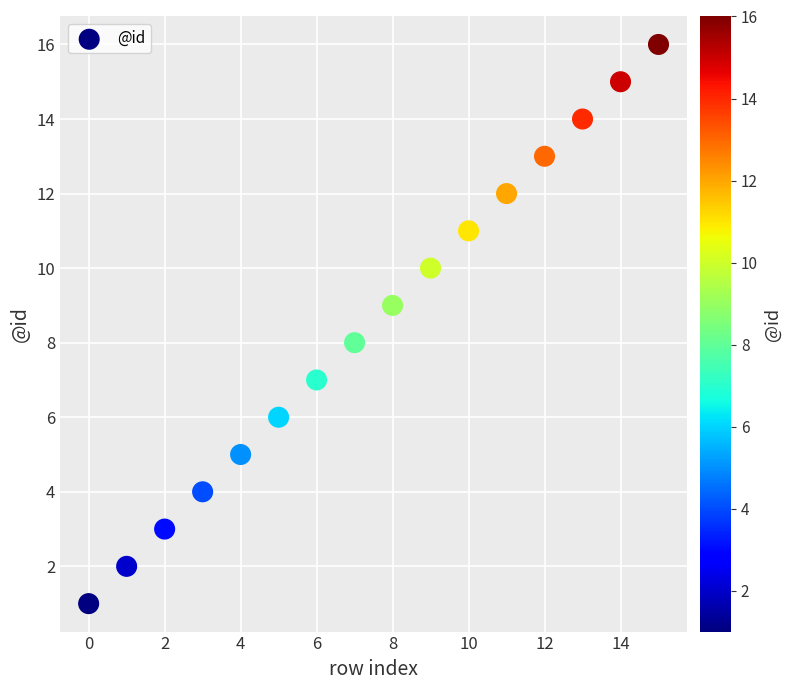

What is the range of Y values (max minus min)?

15